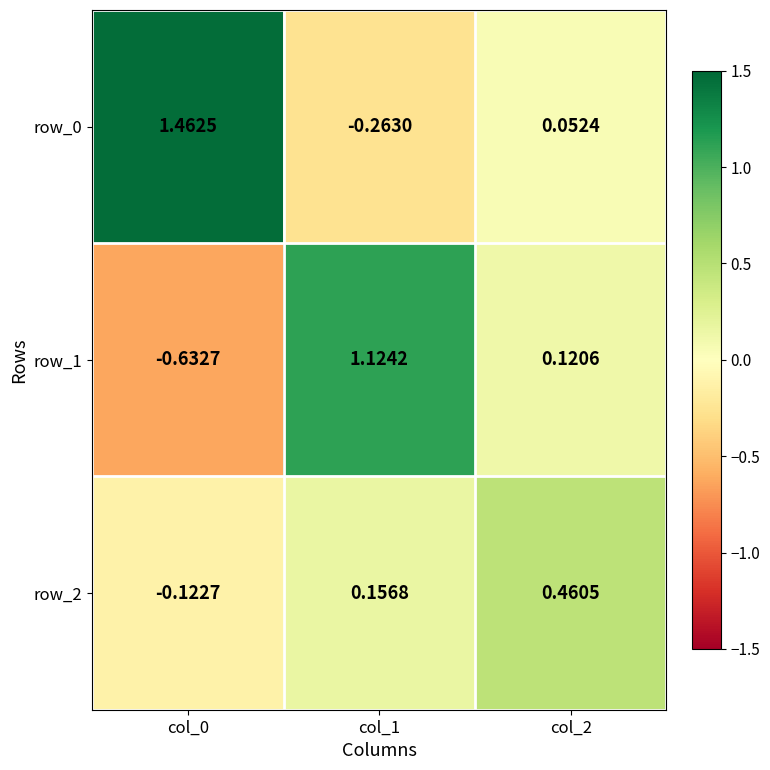

Is the value of row_0 at col_2 greater than the value of row_2 at col_1?

No